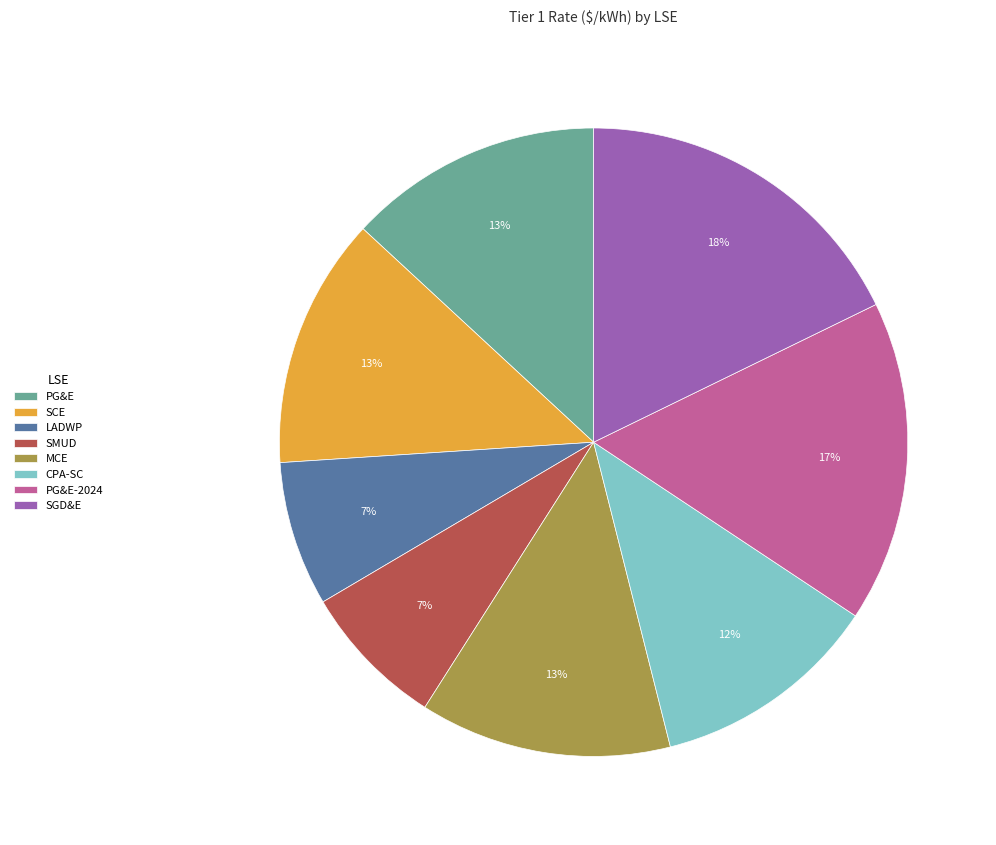

Which has a higher value, SGD&E or LADWP?

SGD&E